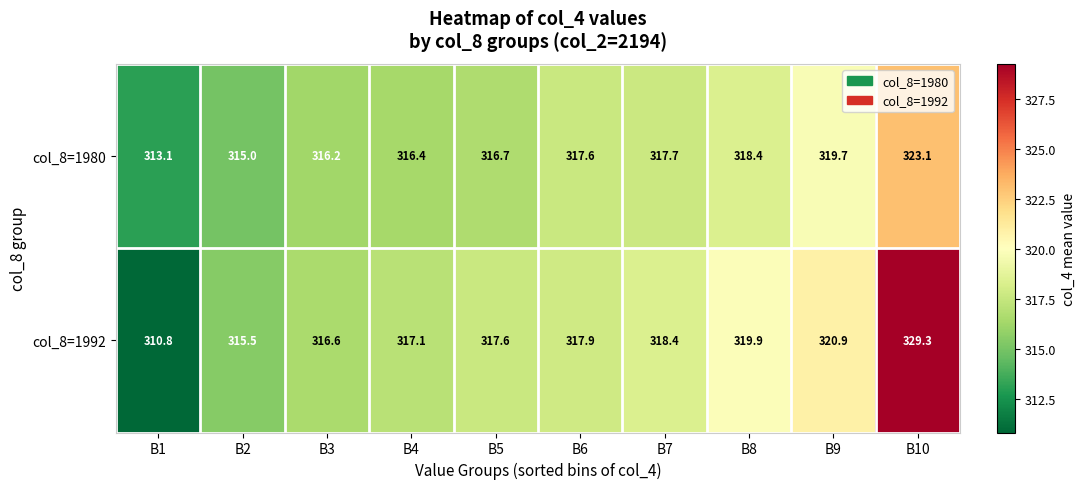

Rank the categories by col_8=1992 value from highest to lowest.

B10, B9, B8, B7, B6, B5, B4, B3, B2, B1